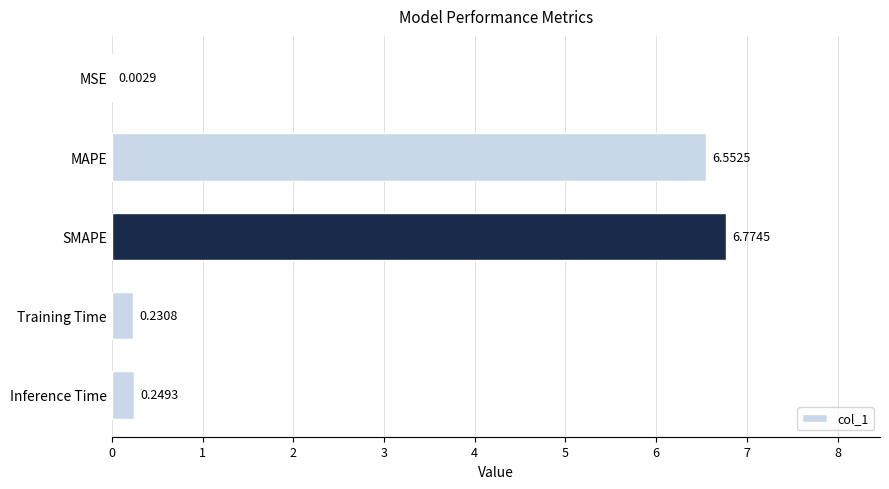

What is the average value?

2.8